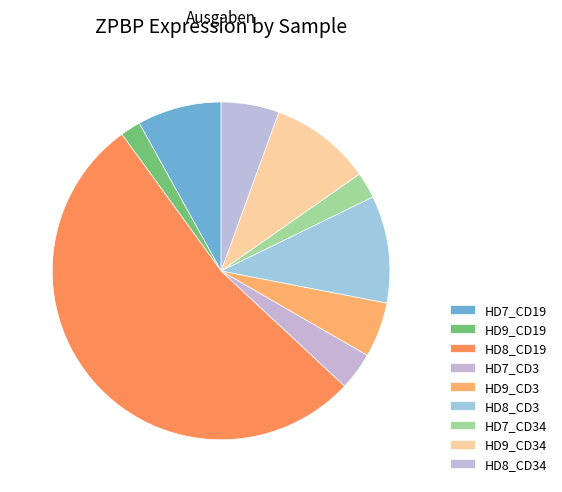

Which slice is the largest?

HD8_CD19